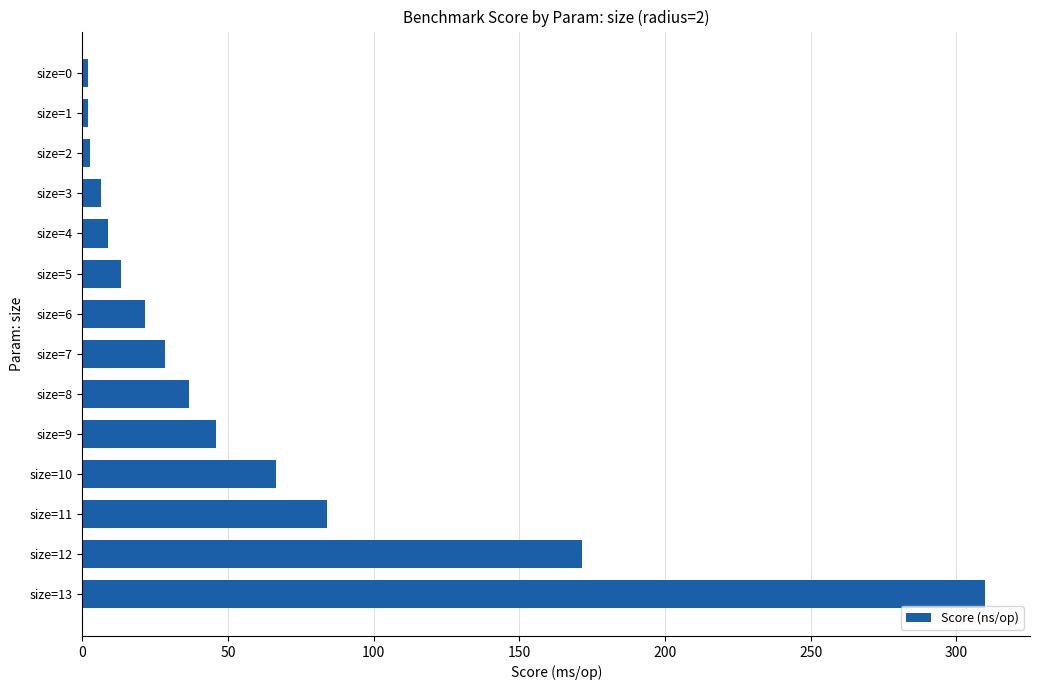

At which label is the value closest to 155?

size=12